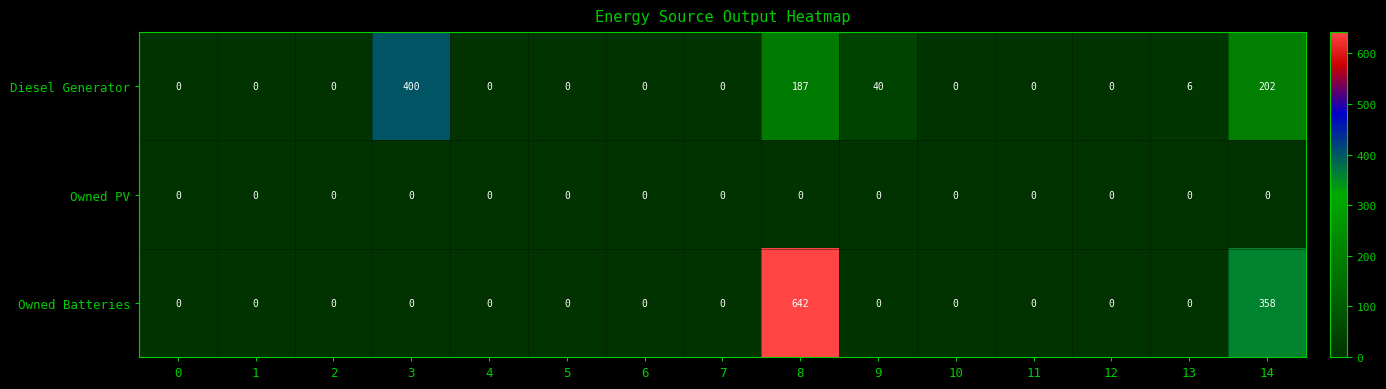

The Owned Batteries series shows -315 at 9. True or false?

False